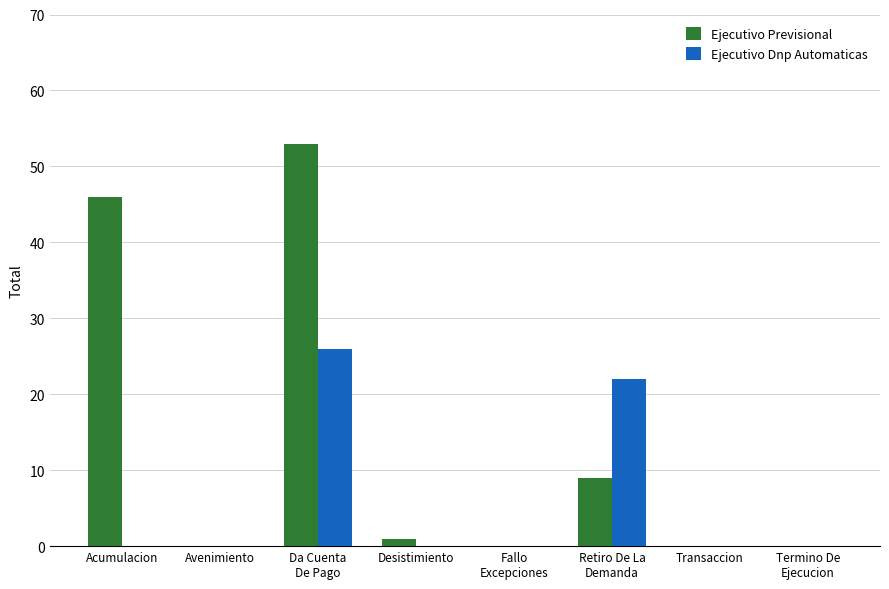

True or false: Ejecutivo Previsional has a value of 0 at Avenimiento.

True